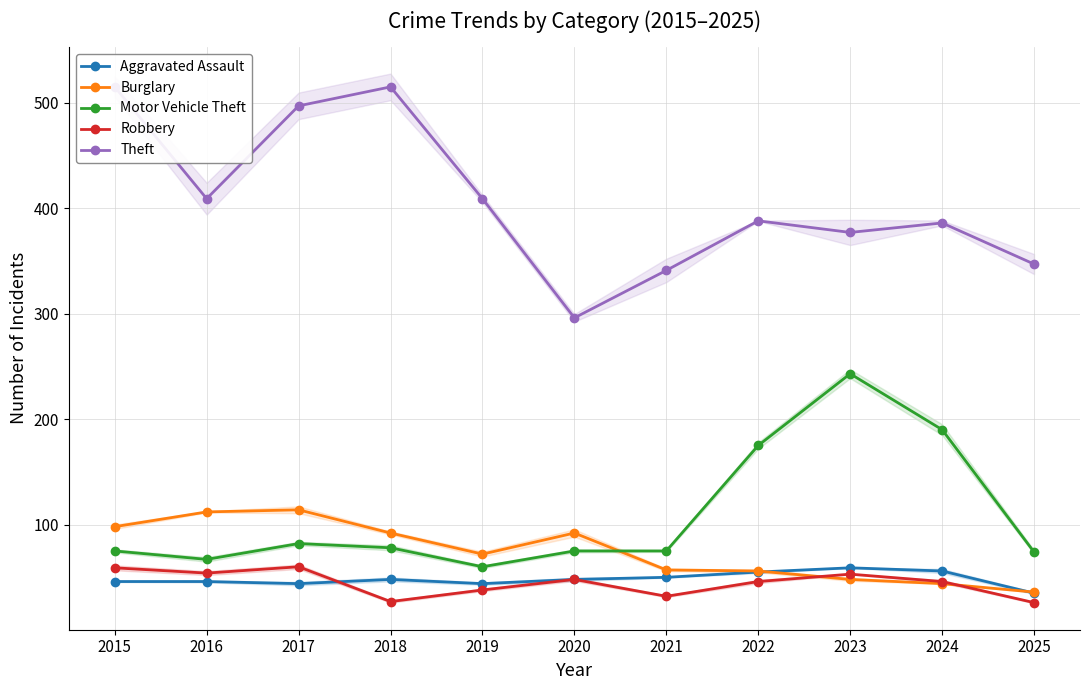

How many intersections are there between Burglary and Robbery?

2